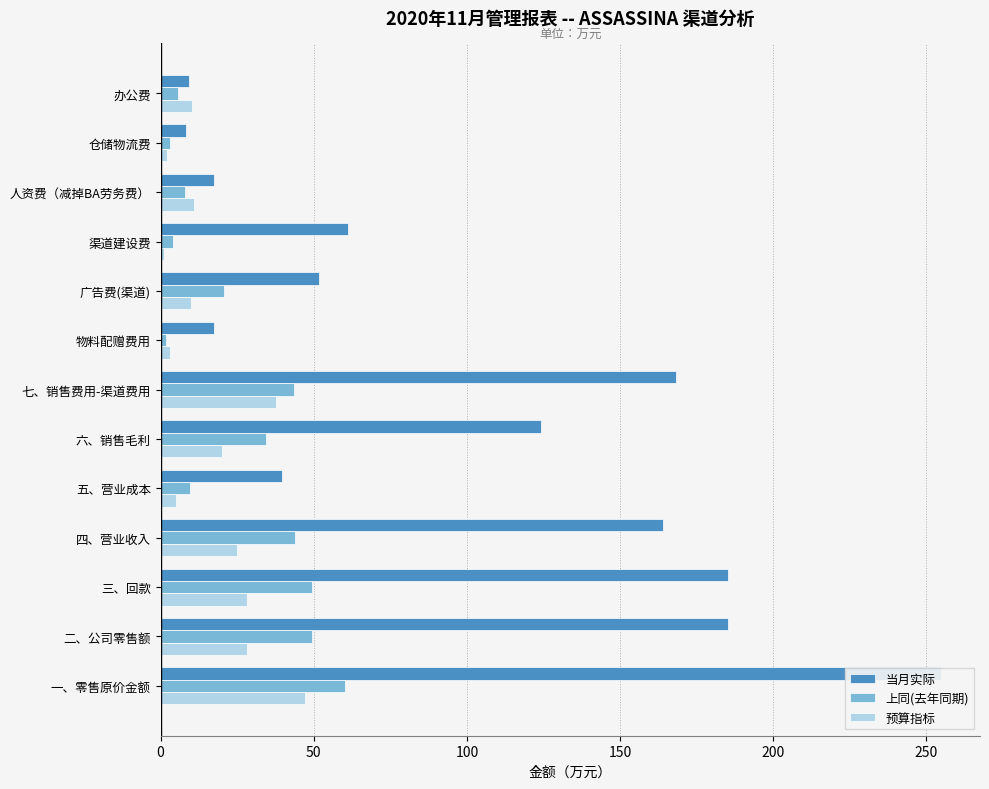

What are all the series names shown in the legend?

当月实际, 上同(去年同期), 预算指标